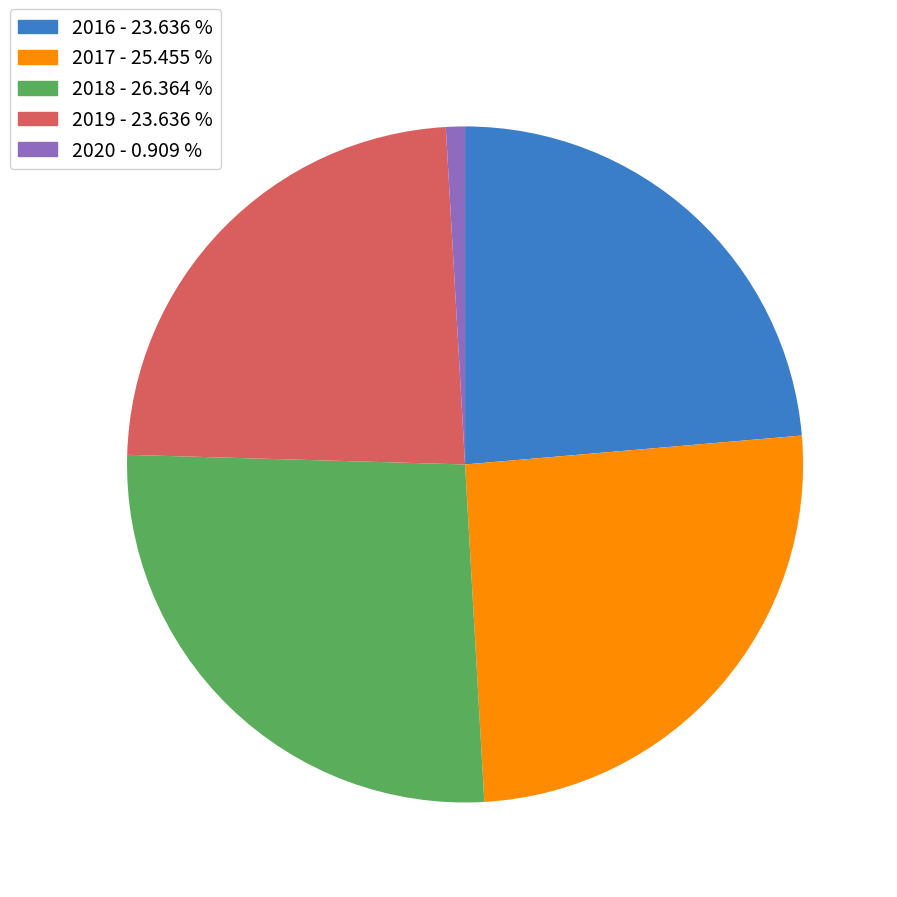

Does 2019 represent more than half of the total?

No